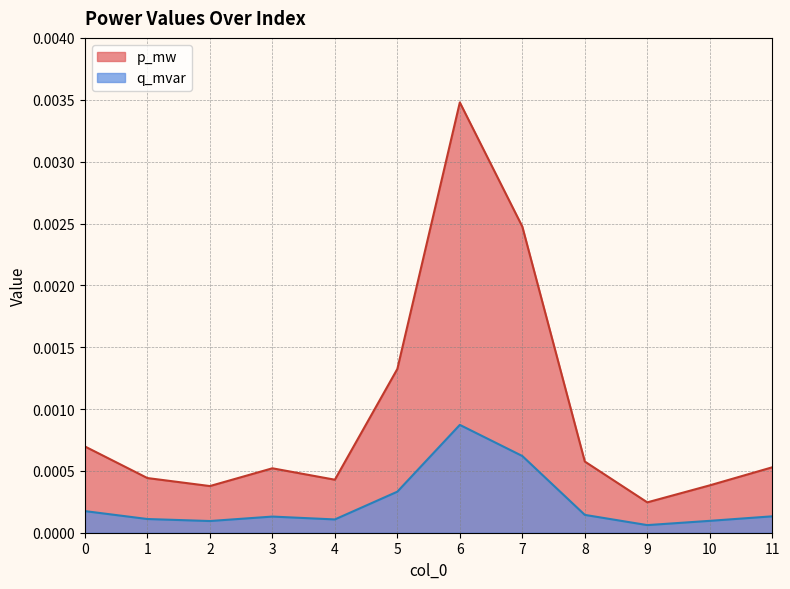

Count the number of categories in the chart.

12